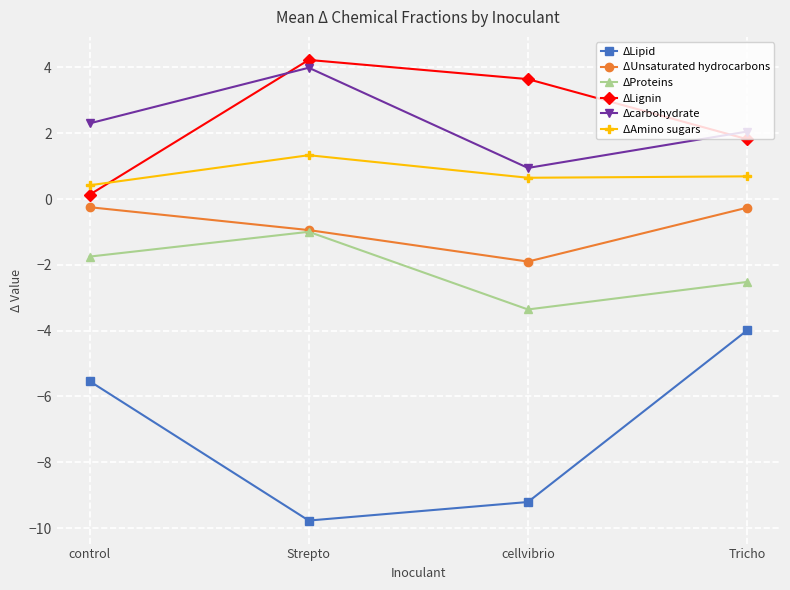

Where is the first local maximum for Δcarbohydrate?

Strepto